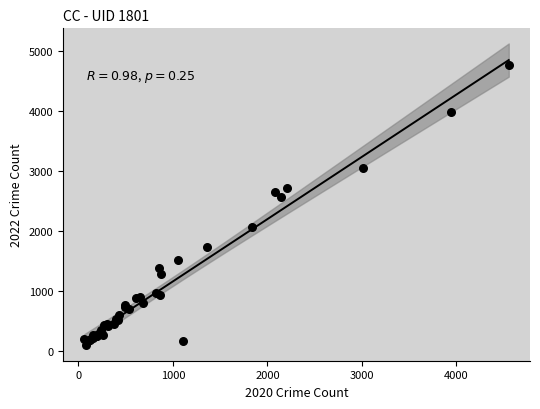

What Y value in the scatter plot is closest to 2430?

2566